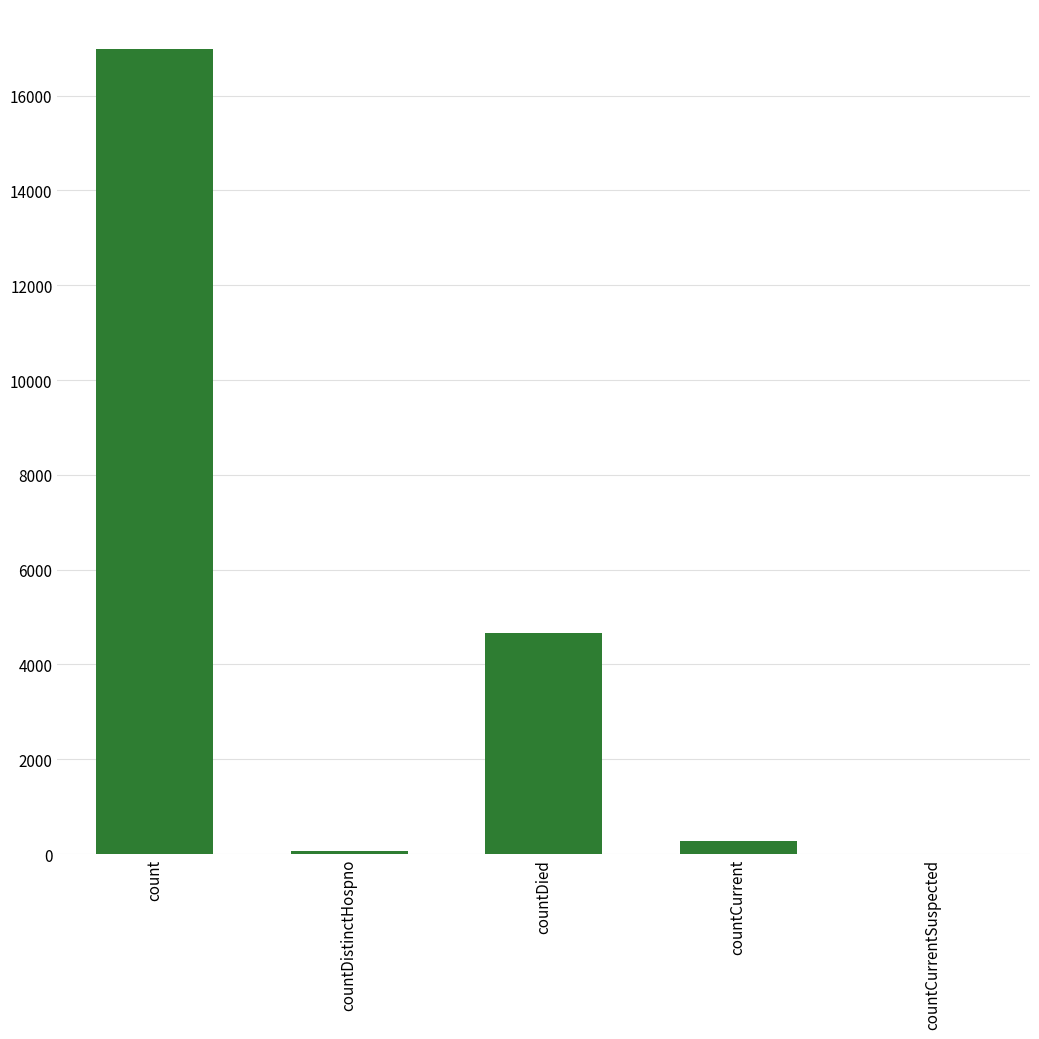

Are the bars horizontal?

No